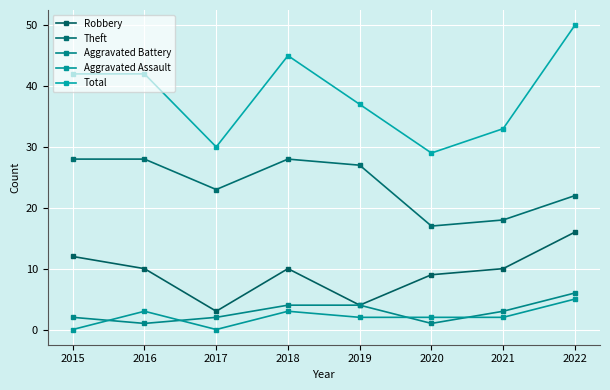

The value of Aggravated Battery at 2017 is 2. True or false?

True